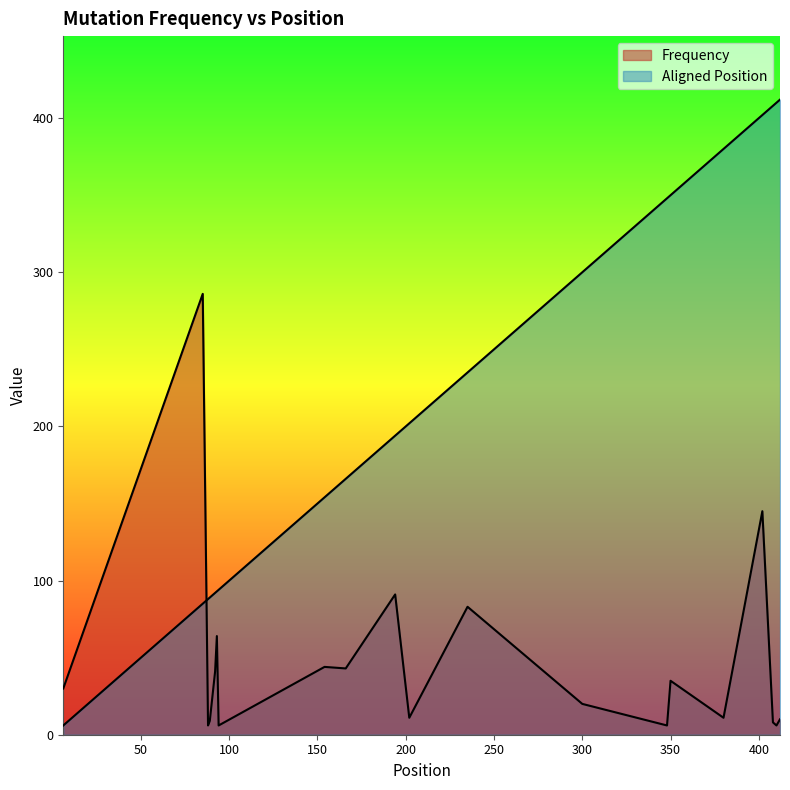

After their last crossing, which series has the higher values: Frequency or Aligned Position?

Aligned Position